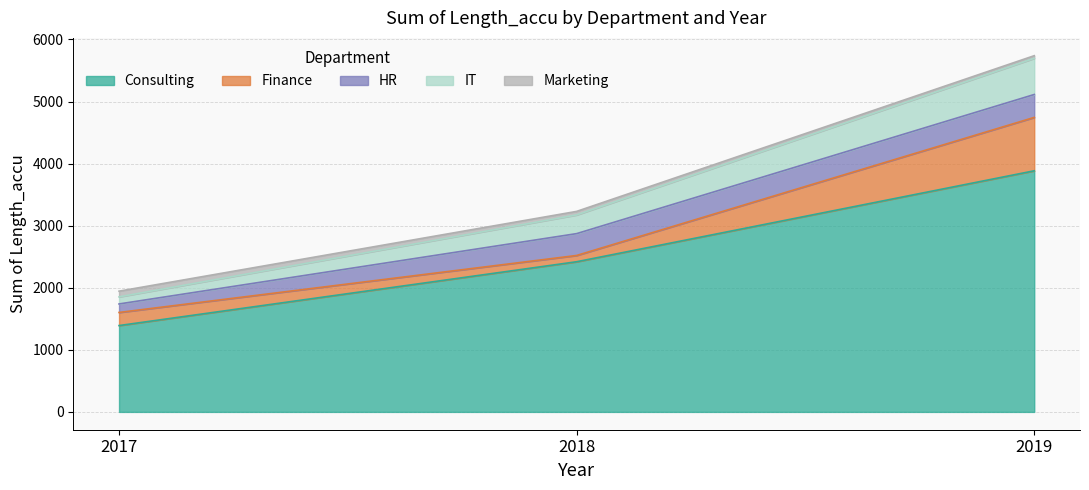

Where is Finance nearest to the value 480?

2017